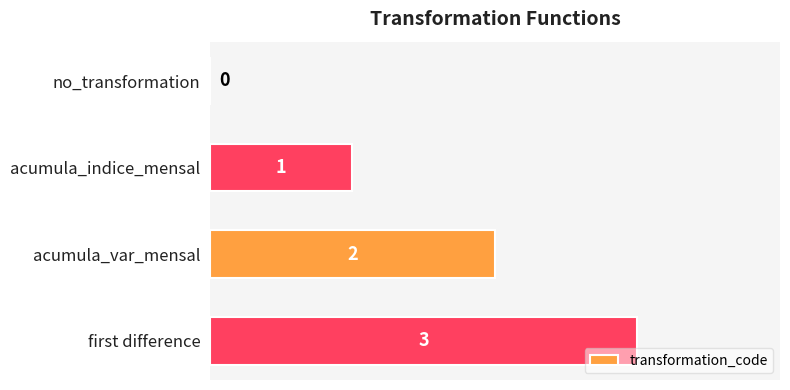

How many values are above zero?

3